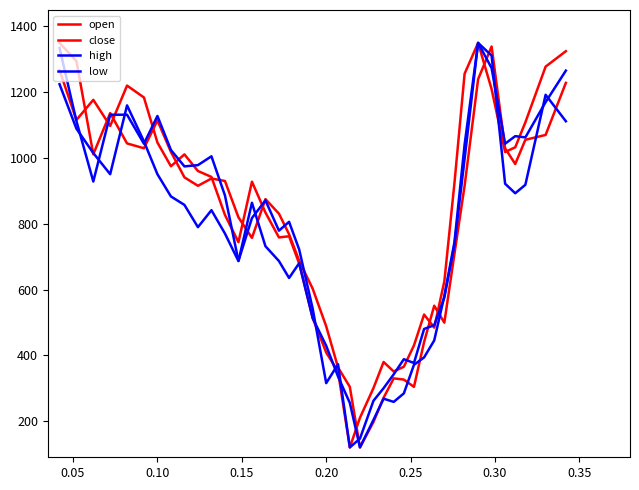

What is the average value of the open series?

795.7